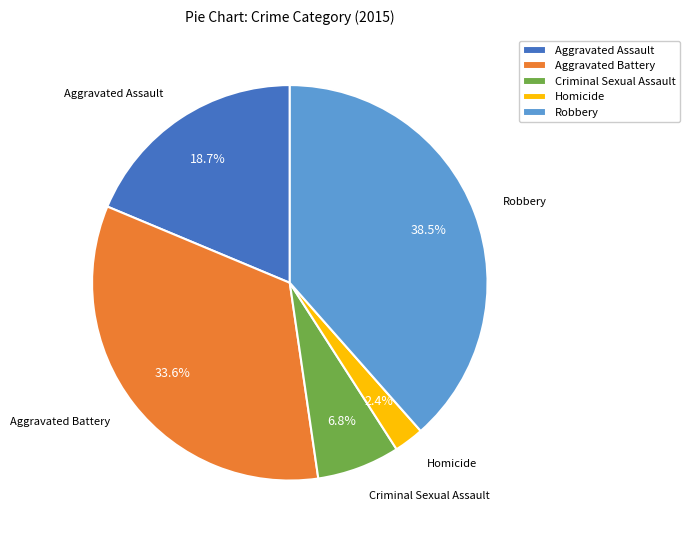

Does Aggravated Assault account for over 50% of the chart?

No